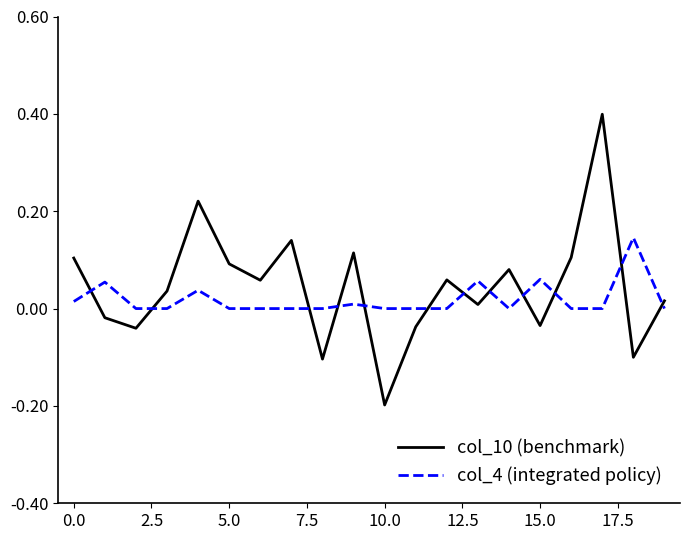

True or false: col_4 (integrated policy) and col_10 (benchmark) intersect in this chart.

True